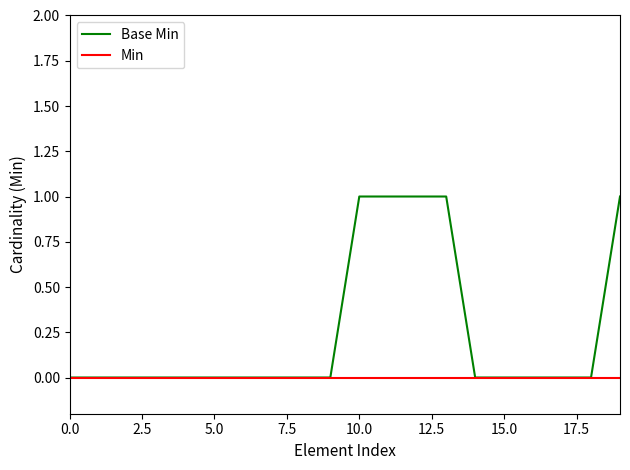

Rank the series by their average value, from highest to lowest.

Base Min, Min